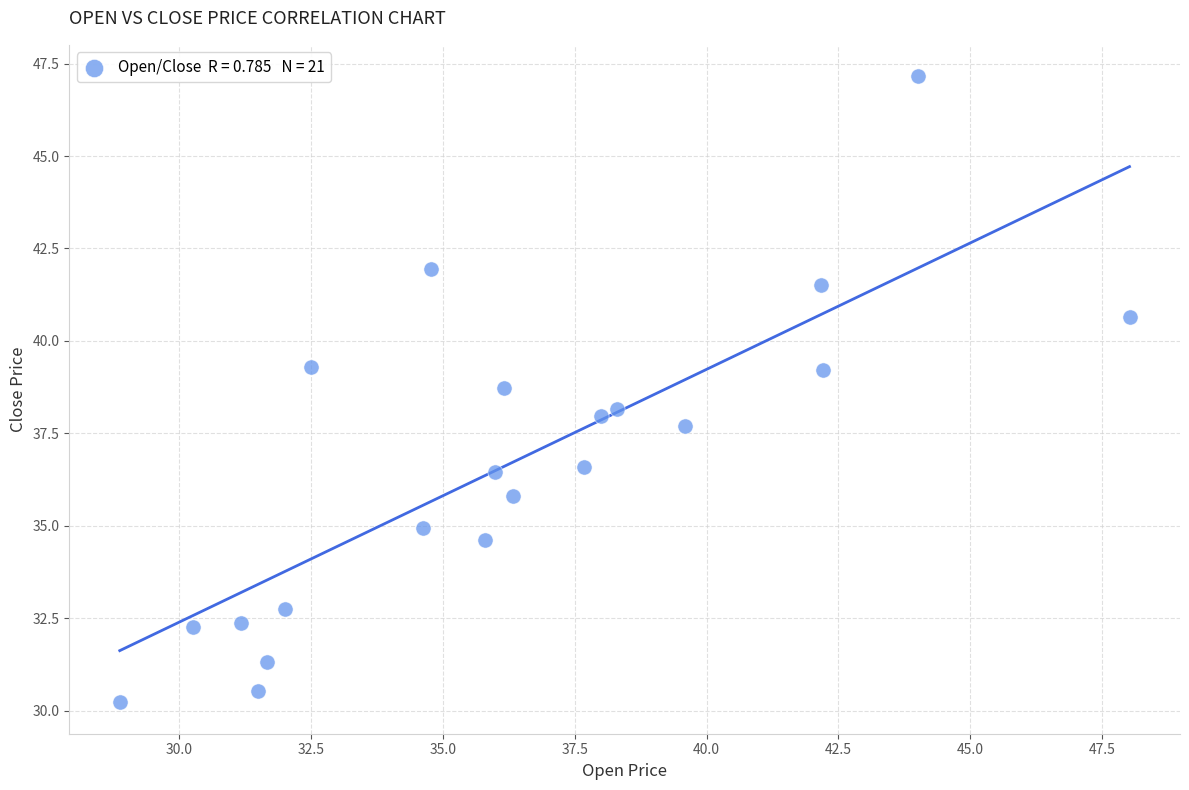

What is the range of Y values (max minus min)?

16.9